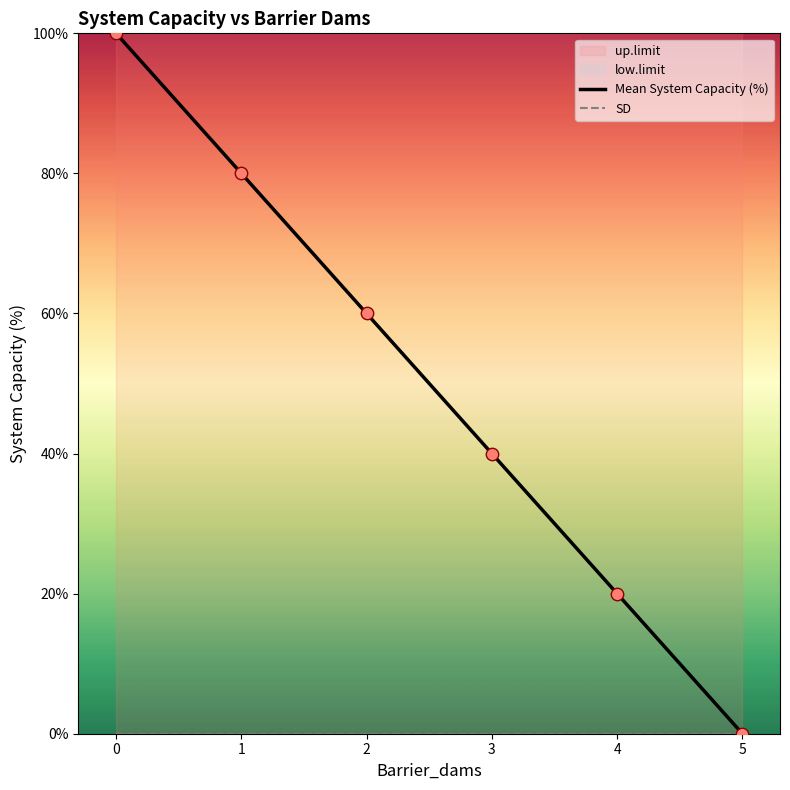

Which series reaches the maximum Y coordinate?

Mean System Capacity (%)